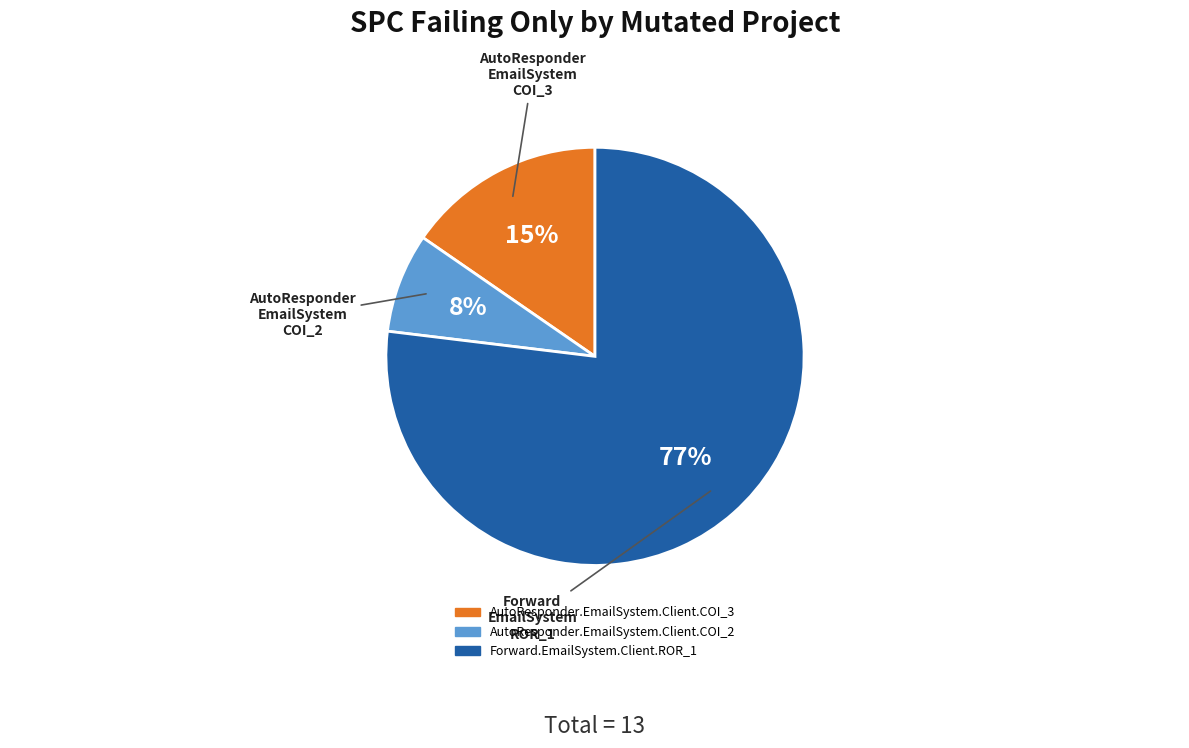

Is there any slice that represents more than half of the pie?

Yes